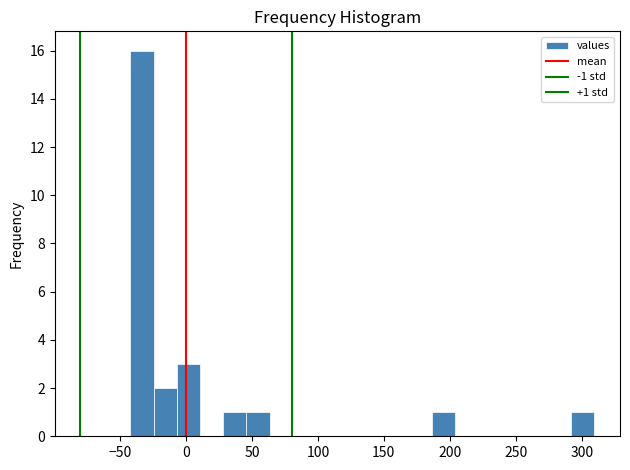

Around what value on the x-axis is the tallest bar? Give the approximate position of its centre, as read against the axis.

-35